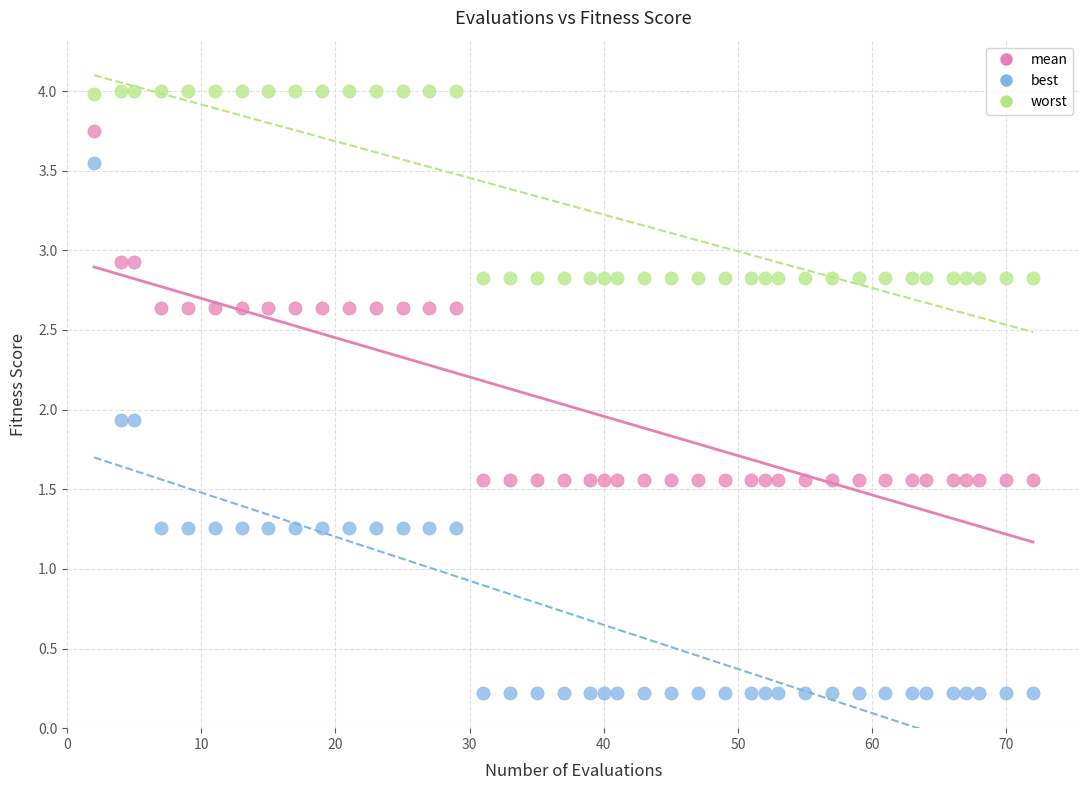

What are all the series names shown in the legend?

mean, best, worst